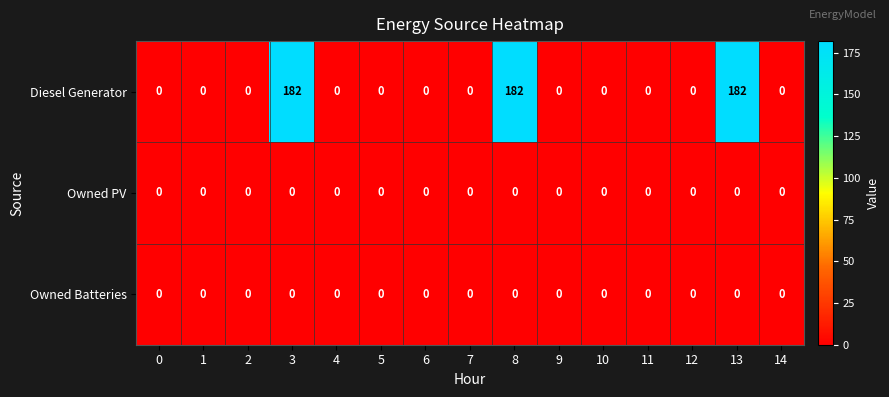

Which series has the largest range (max minus min)?

Diesel Generator